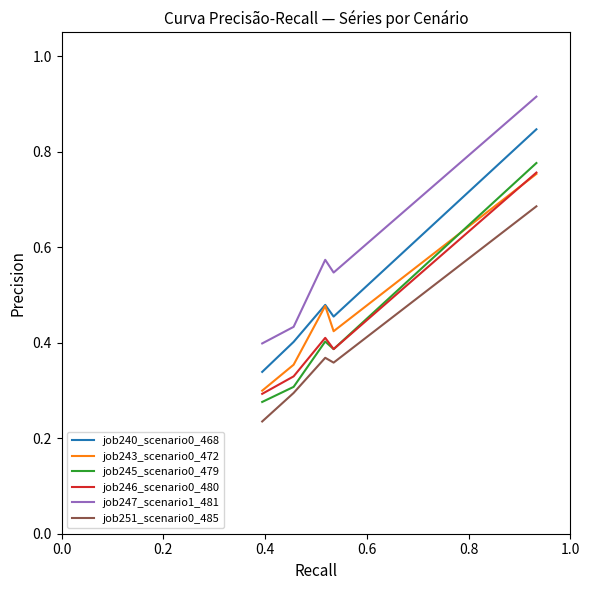

At how many categories does at least one series exceed 0?

5